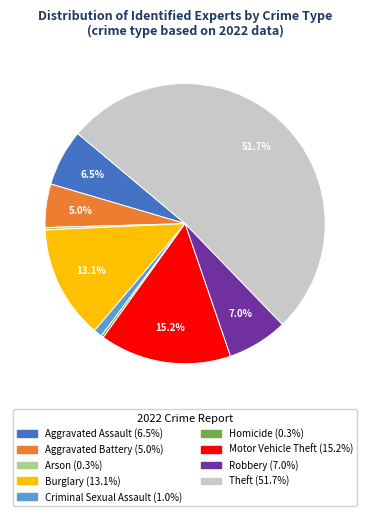

To the nearest percent, what is the combined percentage of Burglary and Motor Vehicle Theft?

28%